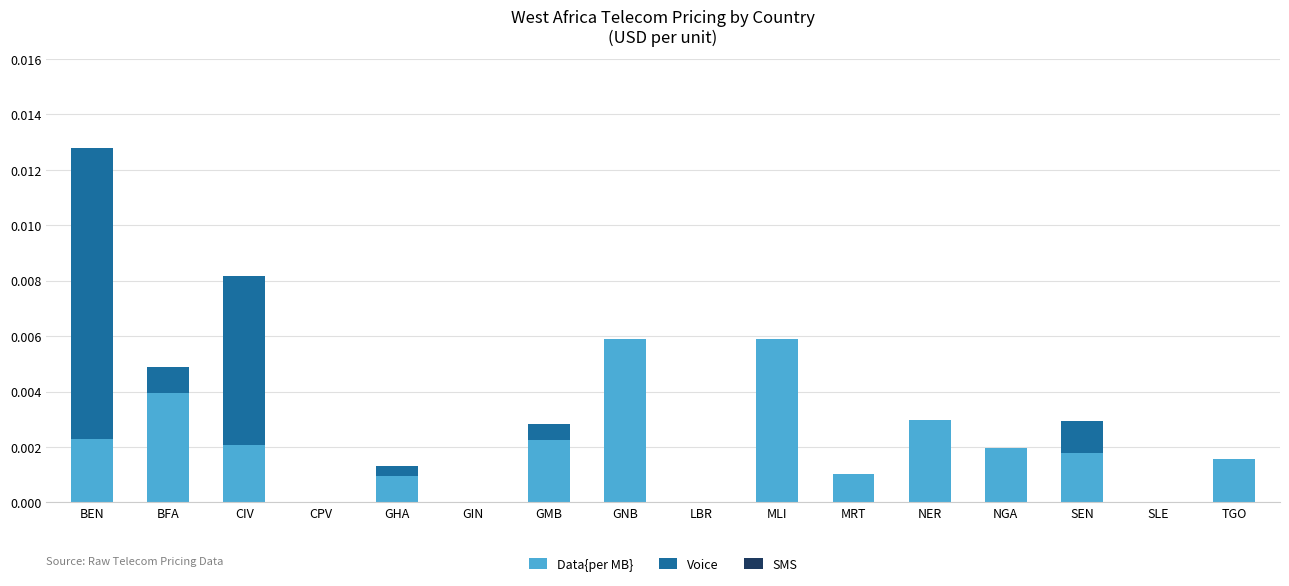

True or false: Data{per MB} has a value of 0.0 at SLE.

True